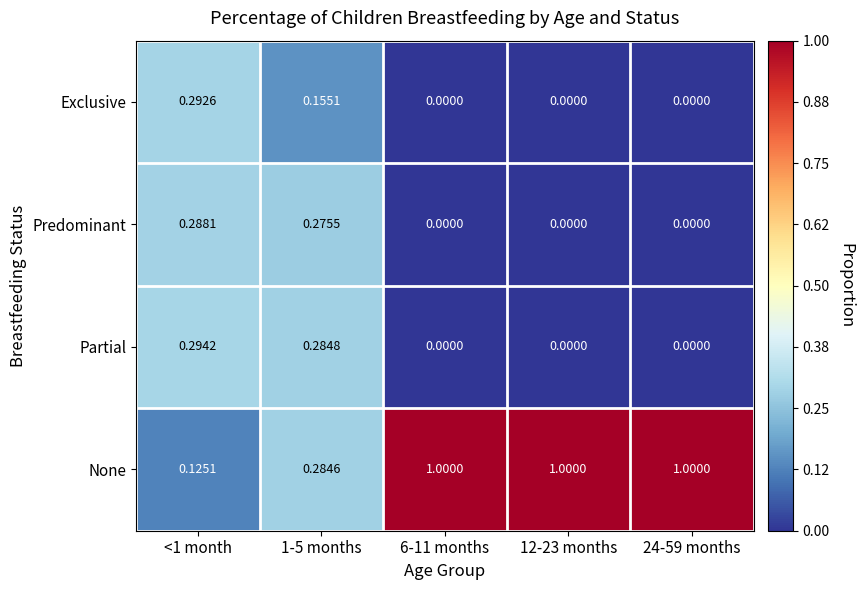

What is the maximum value shown in the chart?

1.0